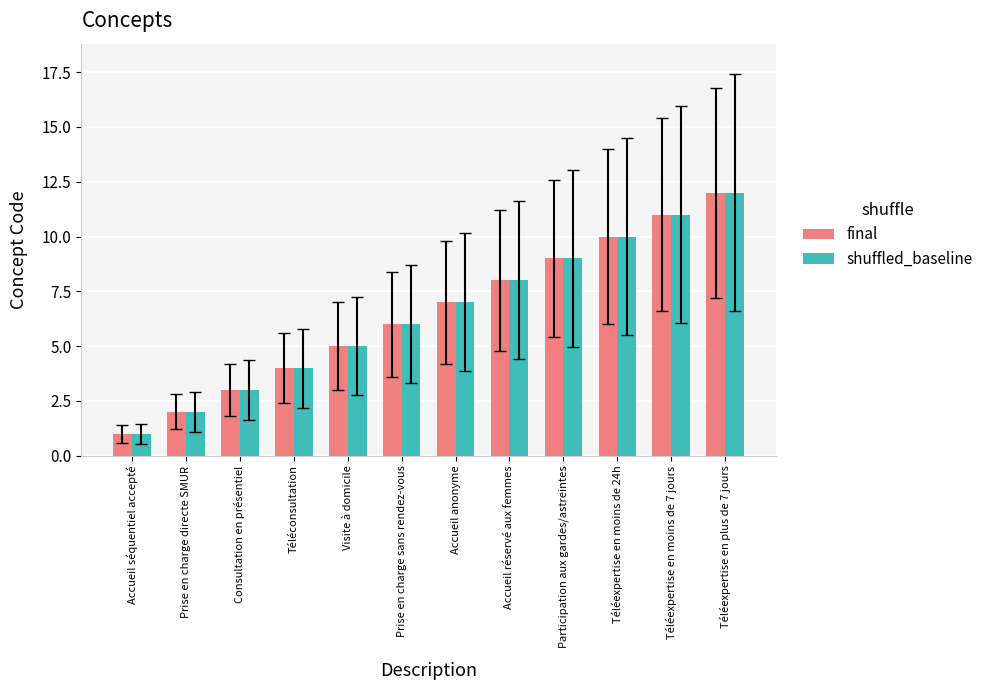

How many data points does each series have?

12